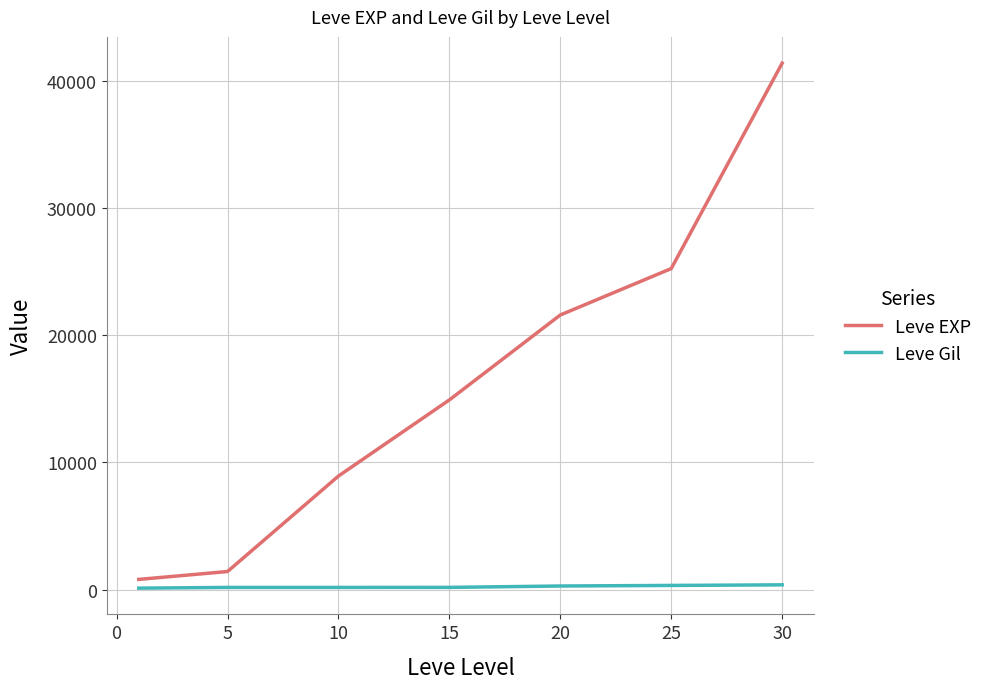

Which series has the widest spread of values?

Leve EXP